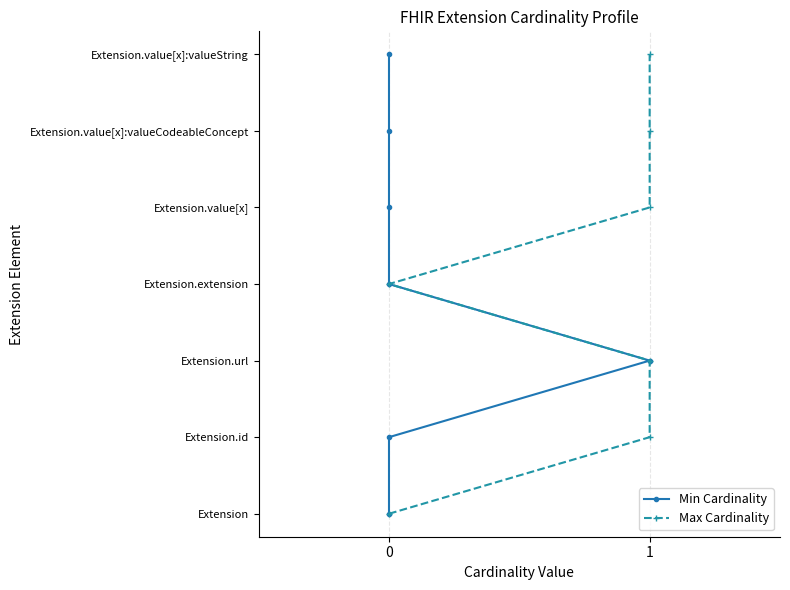

True or false: Min Cardinality and Max Cardinality intersect in this chart.

False